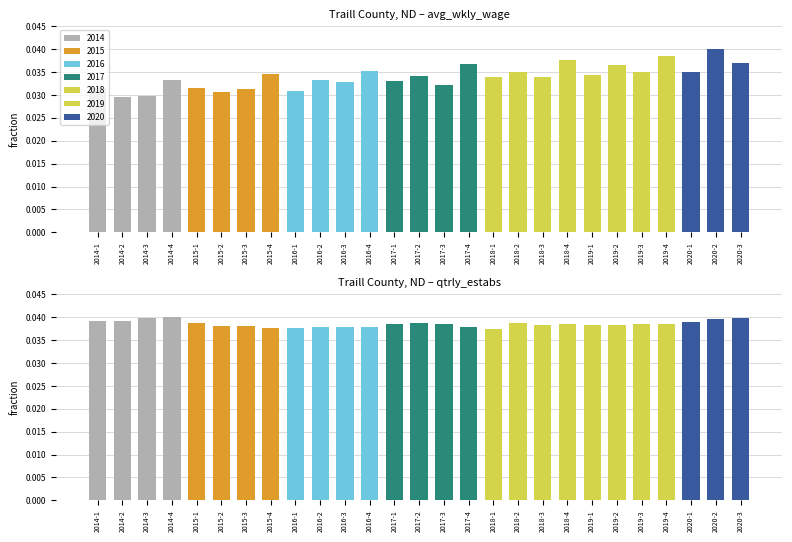

How many data points does each series have?

27